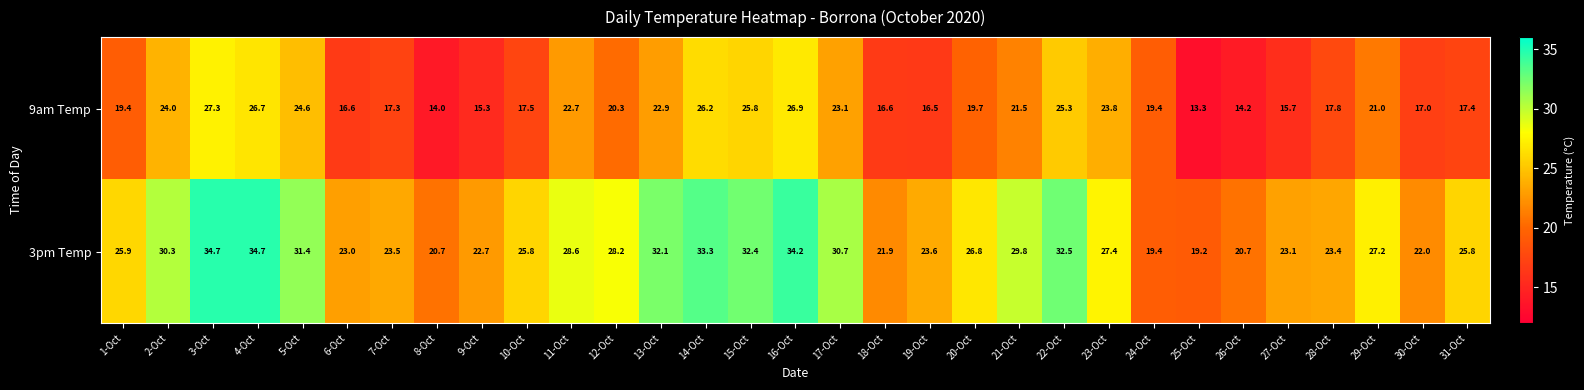

What is the approximate value of 3pm Temp at 12-Oct?

28.2